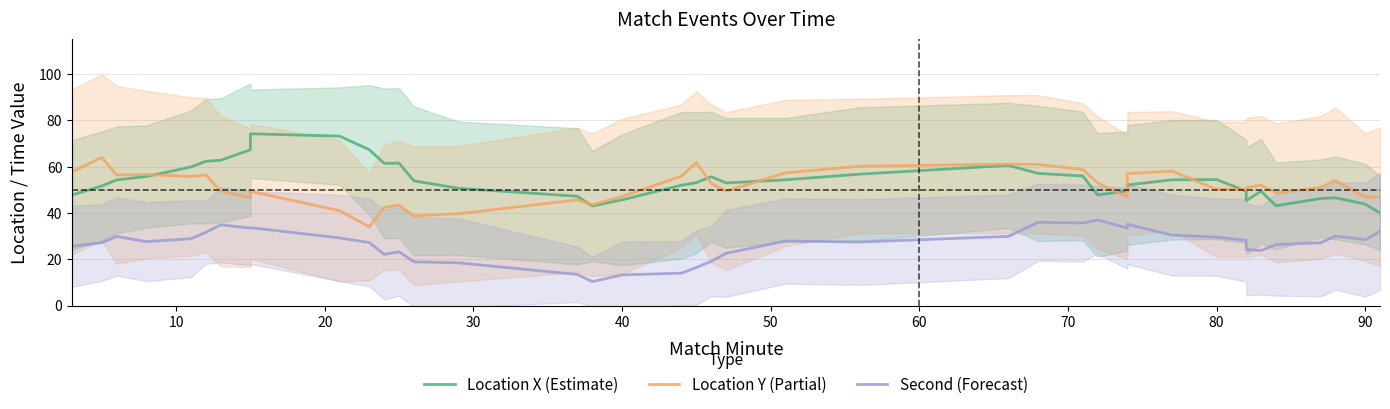

What is the highest value of the Location X (Estimate) series?

74.2